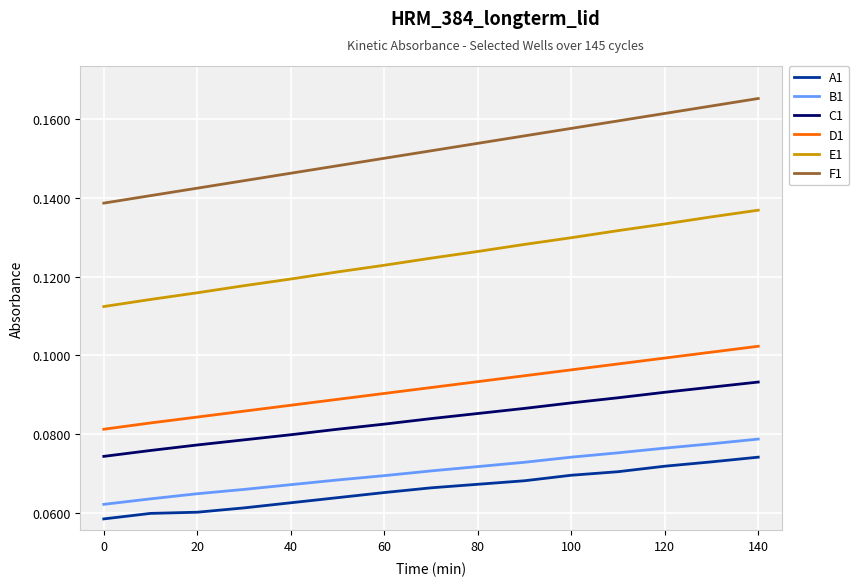

Which series has the widest spread of values?

F1